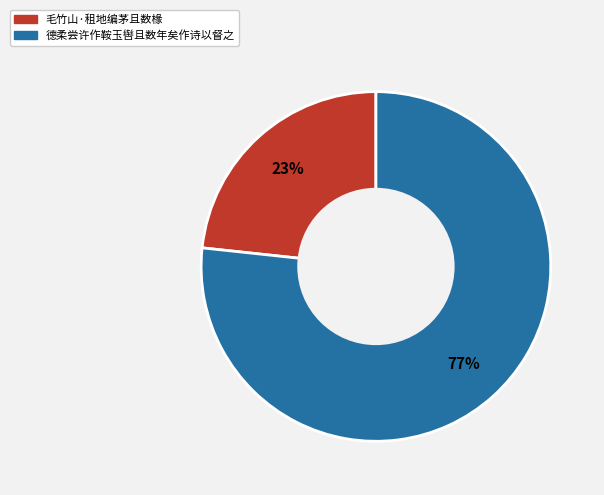

Rank the categories by value from highest to lowest.

德柔尝许作鞍玉辔且数年矣作诗以督之, 毛竹山·租地编茅且数椽